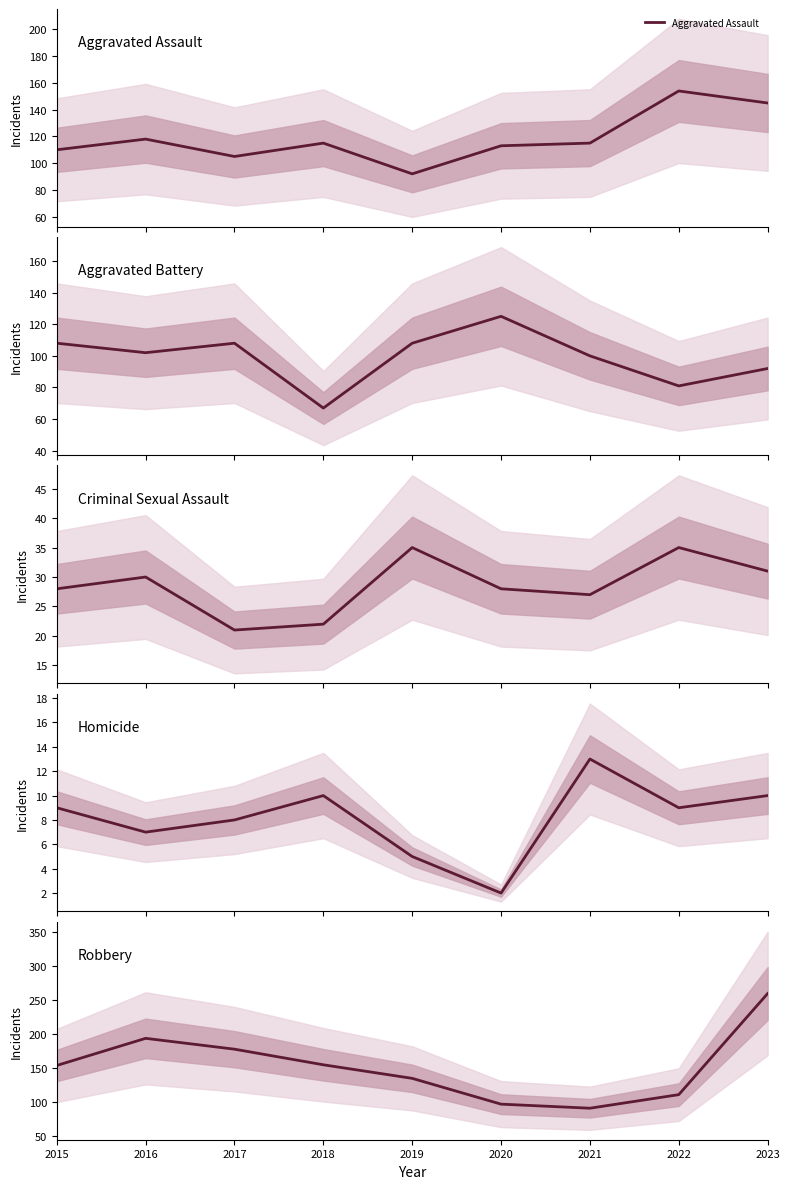

At which label does Robbery first exceed 154?

2016